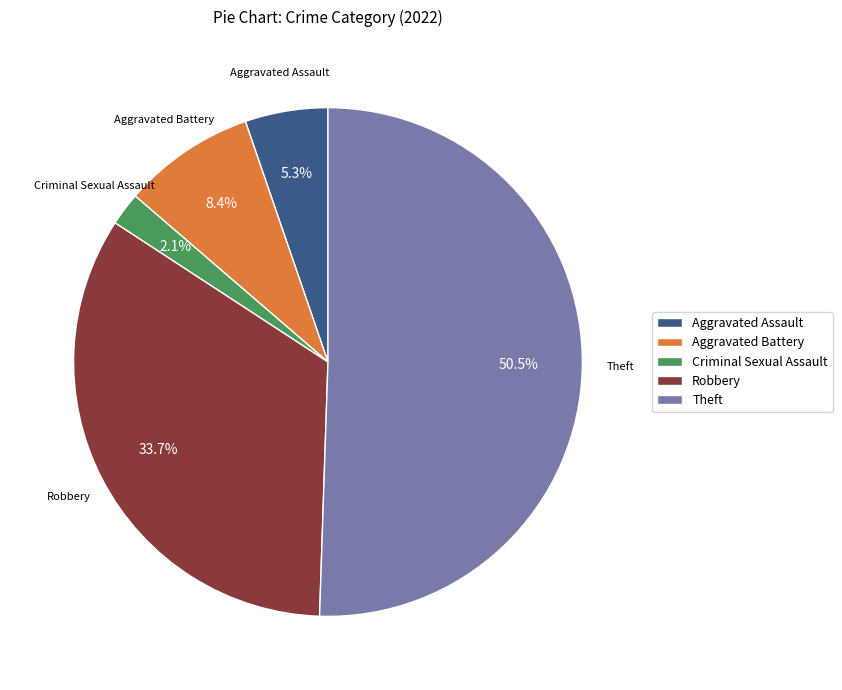

Between Theft and Aggravated Assault, which is larger?

Theft